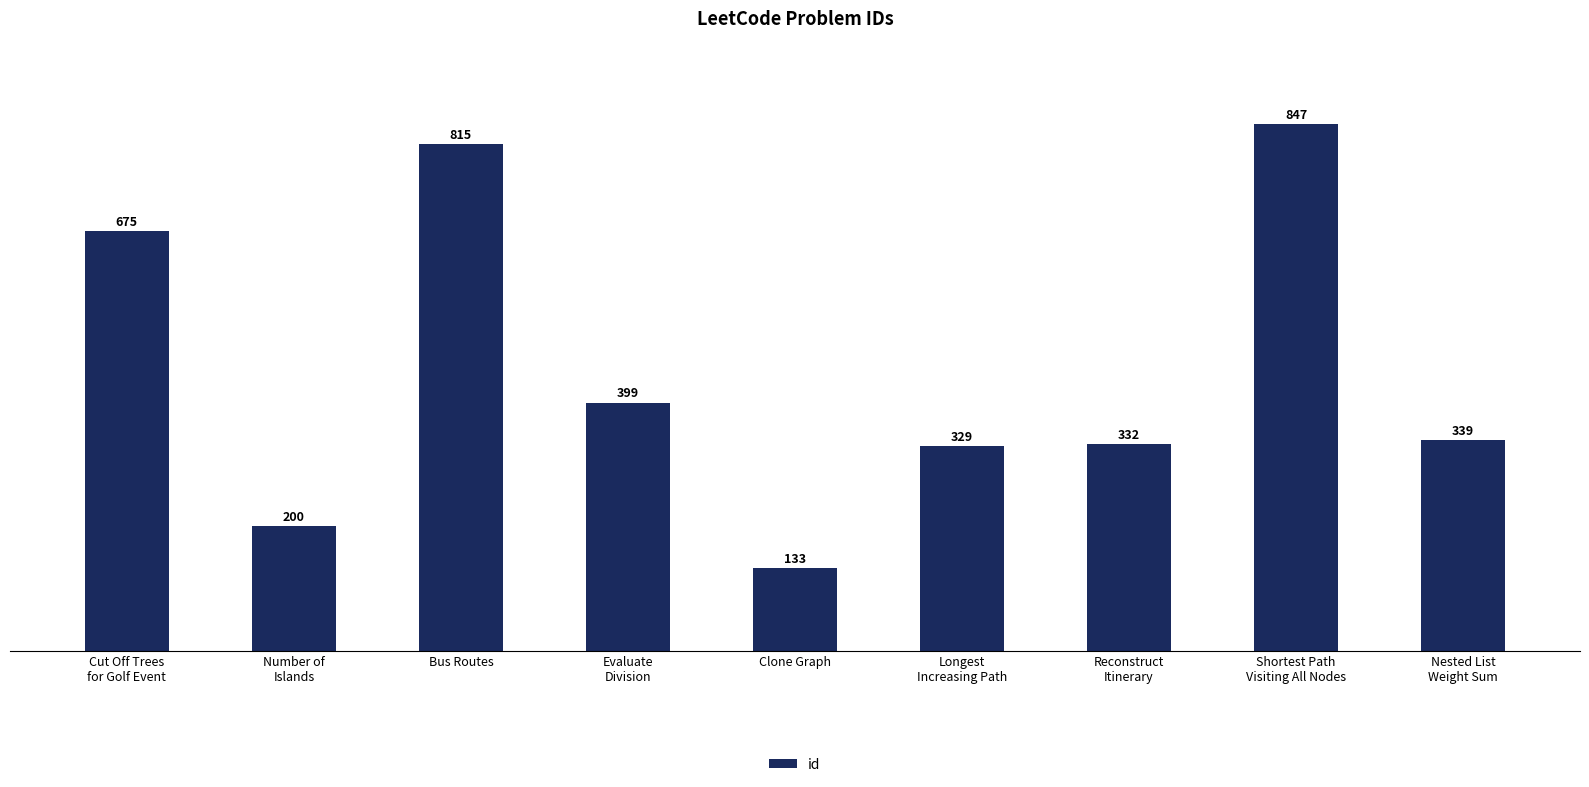

What is the smallest value displayed?

133